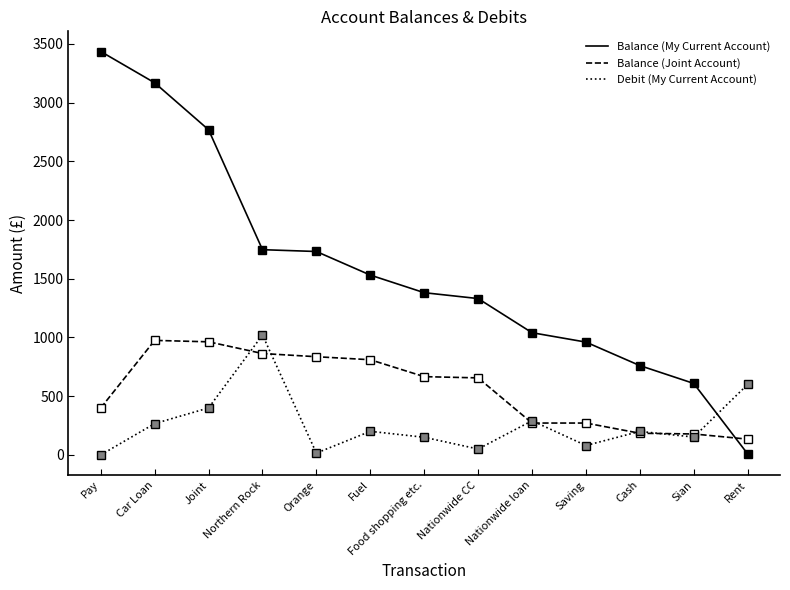

Between Saving and Cash, which series saw the biggest shift?

Balance (My Current Account)